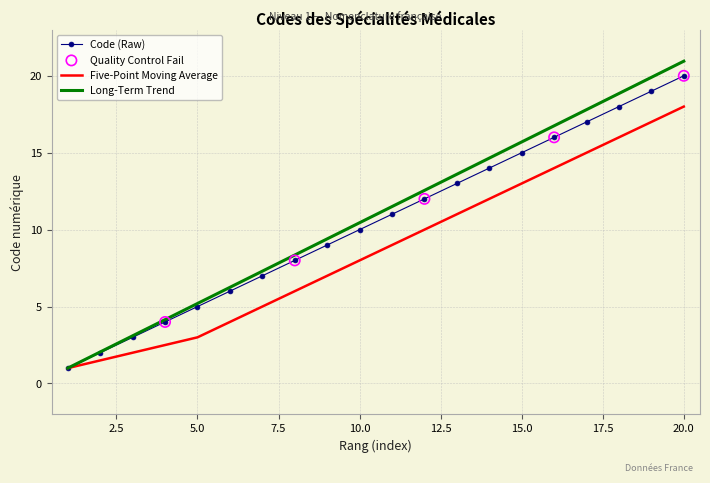

Which series has the largest total across all categories?

Long-Term Trend